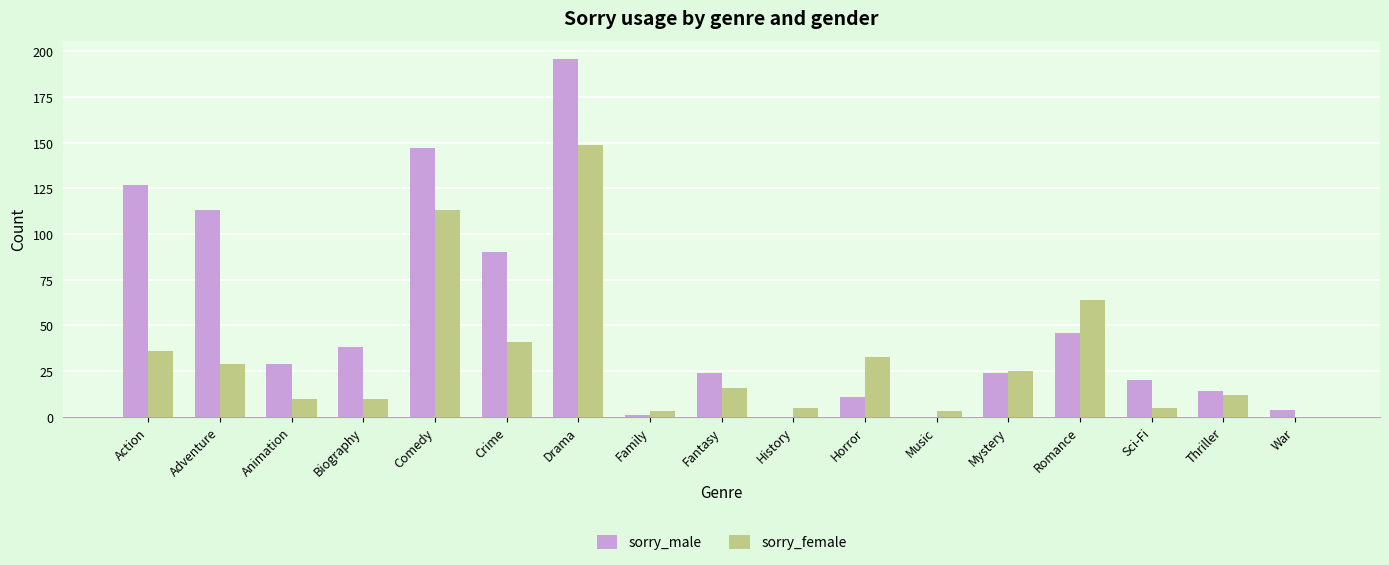

What are all the series names shown in the legend?

sorry_male, sorry_female